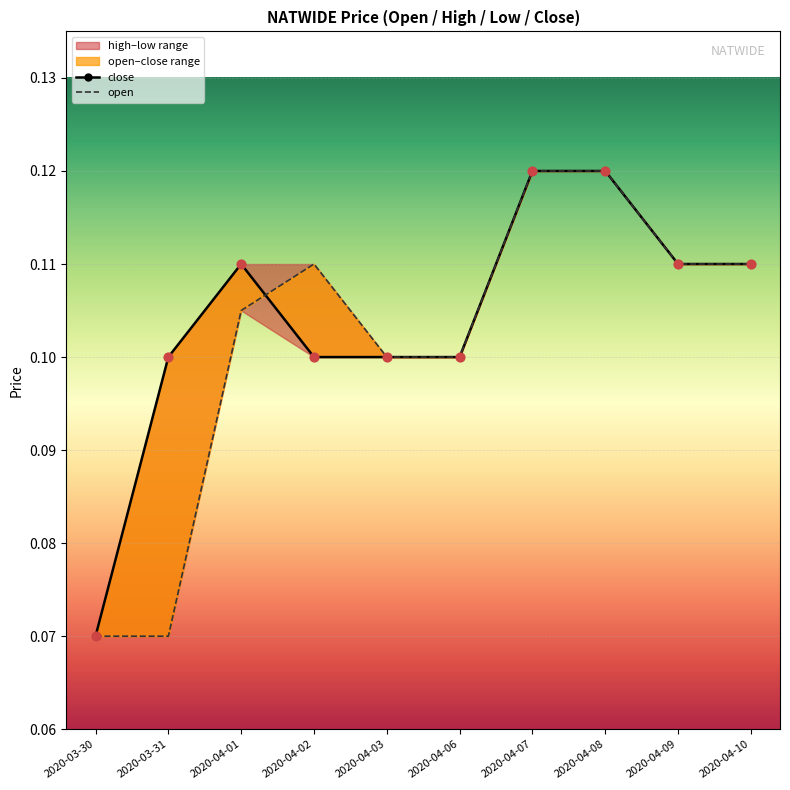

Which series has the largest Y range (max minus min)?

close